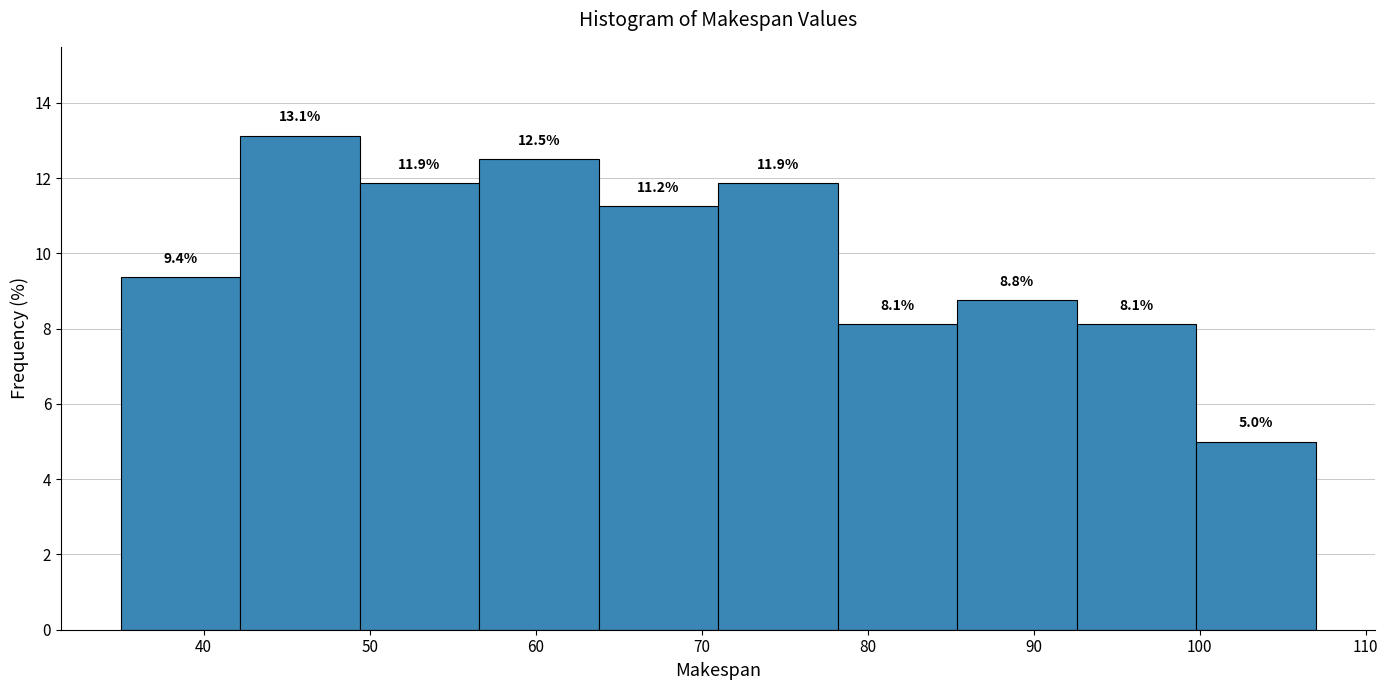

Reading left to right, list every bar in this chart as the range it spans on the x-axis followed by its height. The bar edges are not printed on the chart, so give them approximately, as read against the axis.

35.0 to 42.2: 9.4
42.2 to 49.4: 13.1
49.4 to 56.6: 11.9
56.6 to 63.8: 12.5
63.8 to 71.0: 11.2
71.0 to 78.2: 11.9
78.2 to 85.4: 8.1
85.4 to 92.6: 8.8
92.6 to 99.8: 8.1
99.8 to 107.0: 5.0